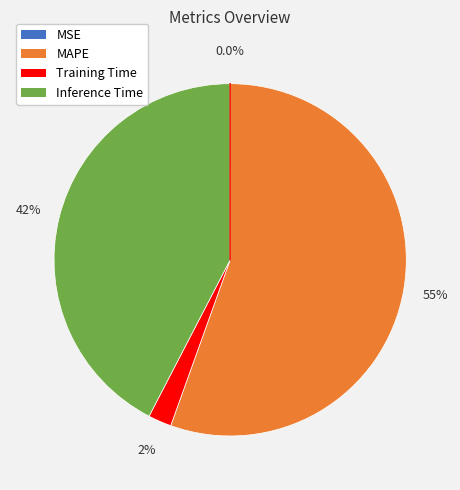

To the nearest percent, what is the difference between the Training Time and Inference Time slice percentages?

40%